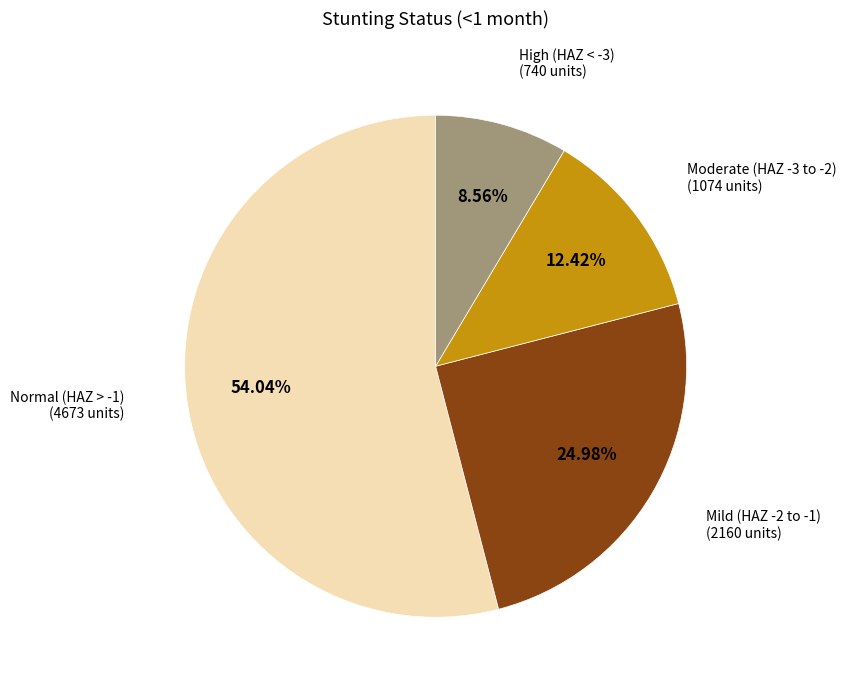

To the nearest percent, what is the difference between the largest and smallest slice percentages?

45%